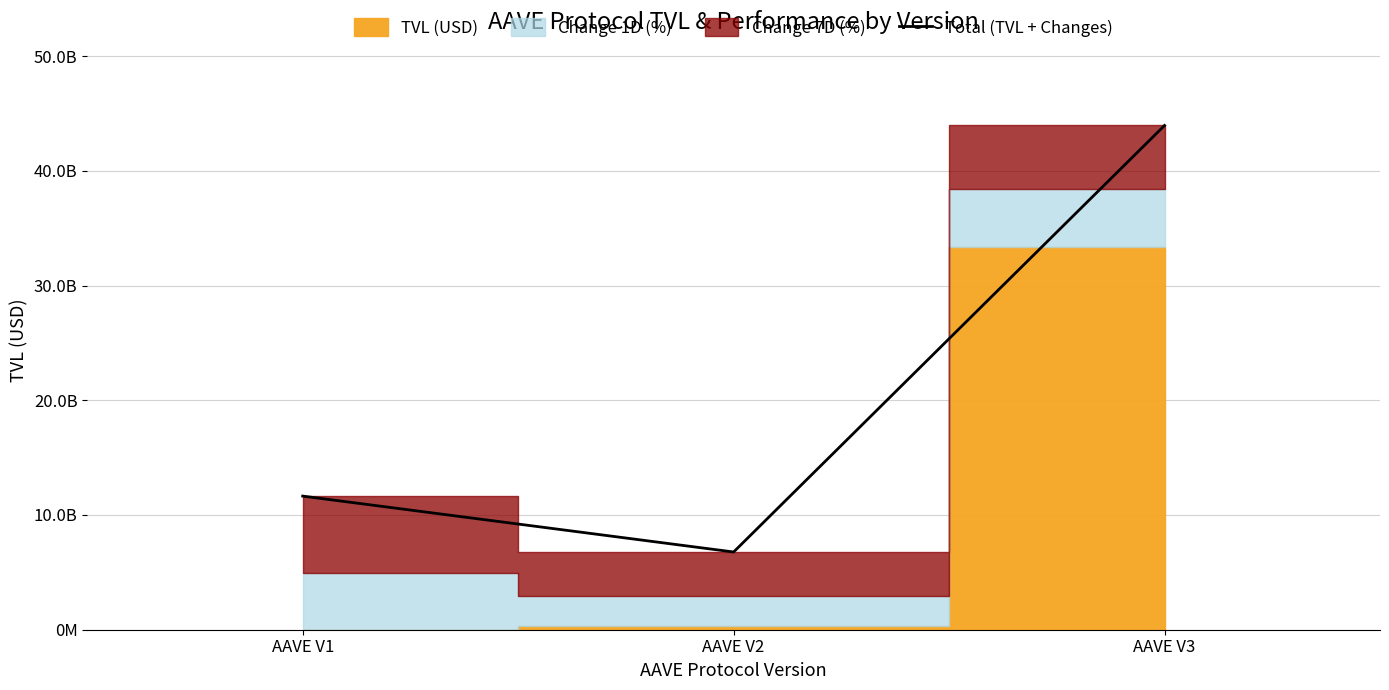

Which label corresponds to the largest value in the chart?

AAVE V3